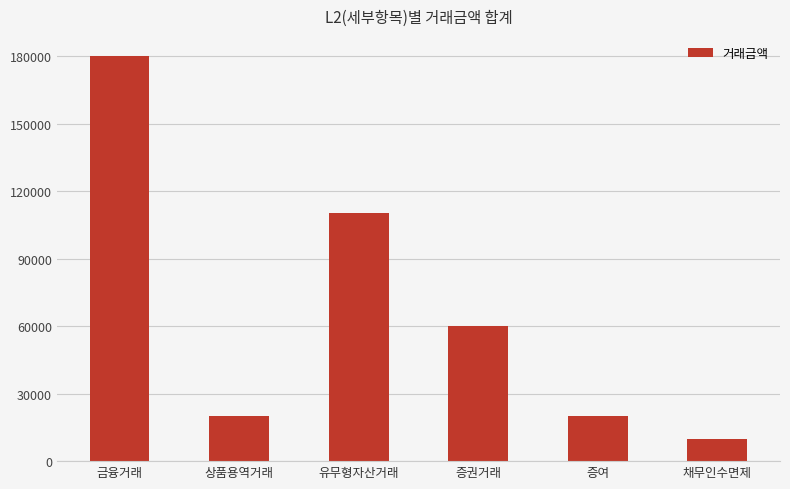

Is it true that the value at 증권거래 is 82010?

False